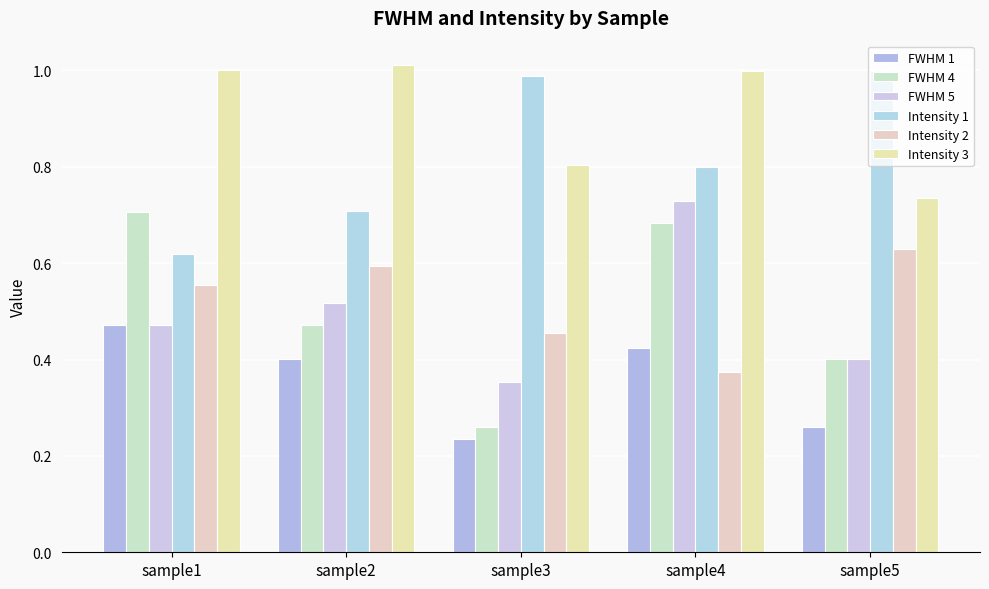

What is the spread (max minus min) of values at sample4?

0.6